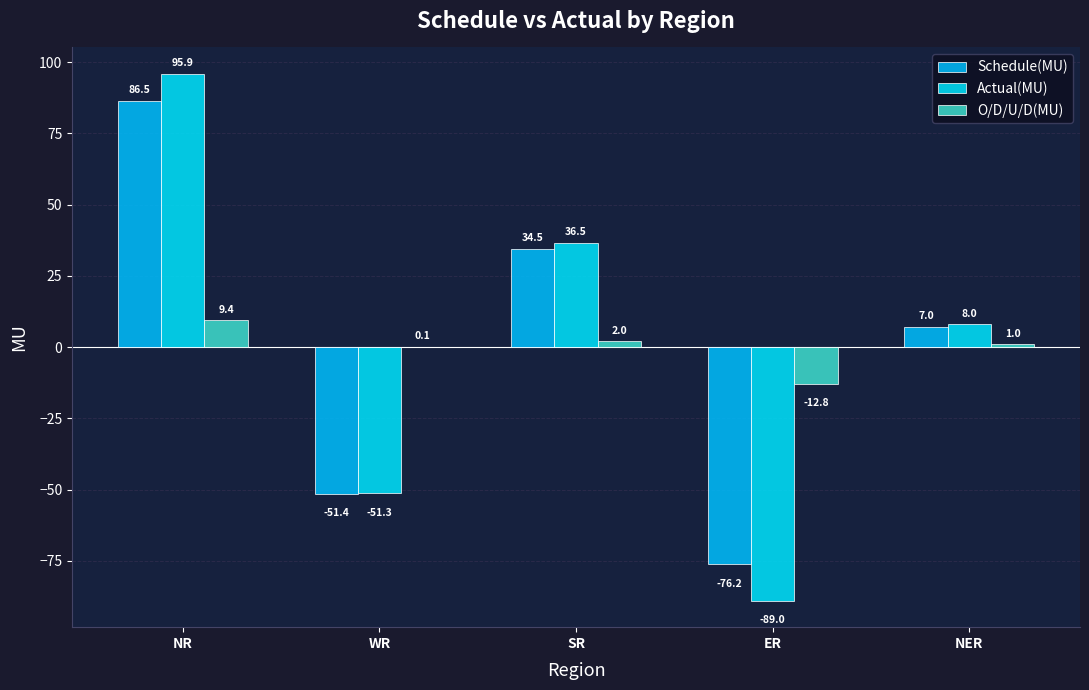

Which category has the highest value in the Actual(MU) series?

NR